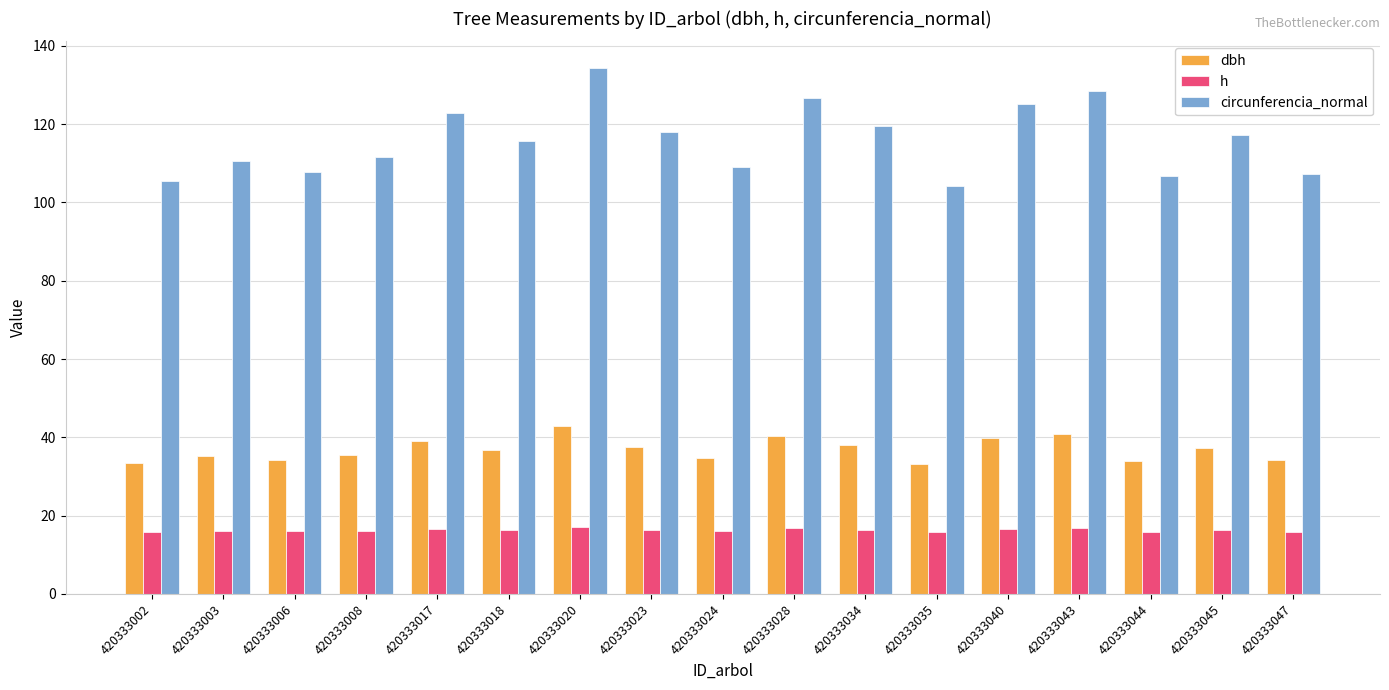

The circunferencia_normal series shows 202.4 at 420333028. True or false?

False